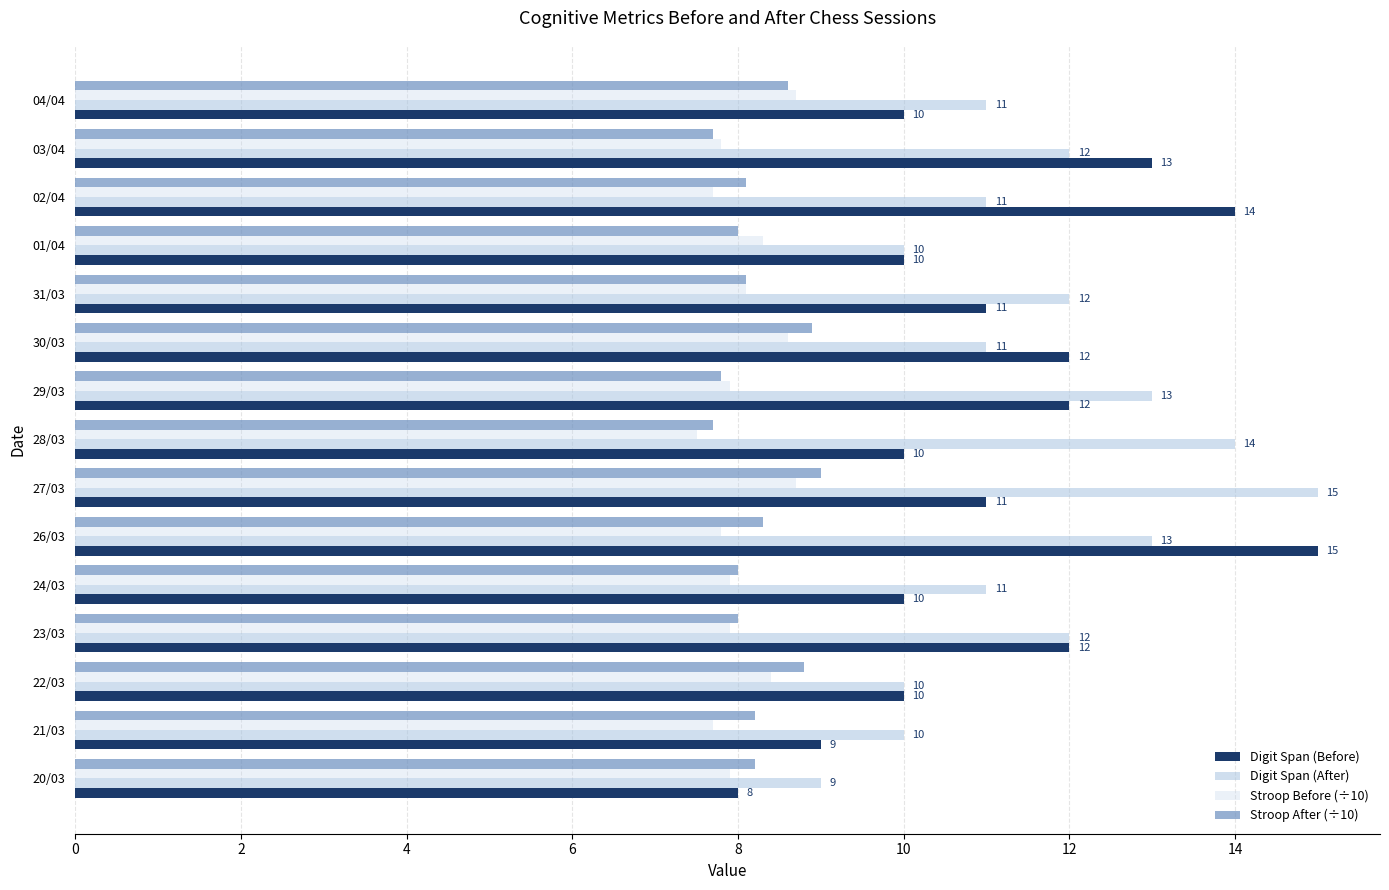

Count the number of categories in the chart.

15